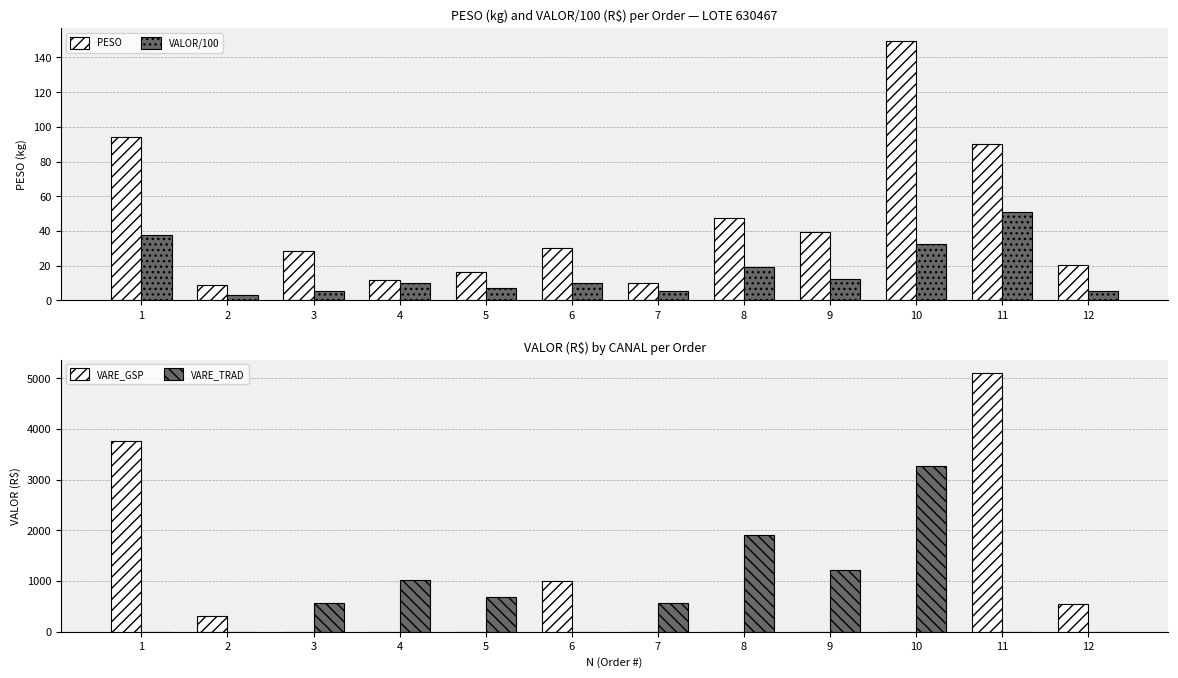

How many categories are shown in the chart?

12